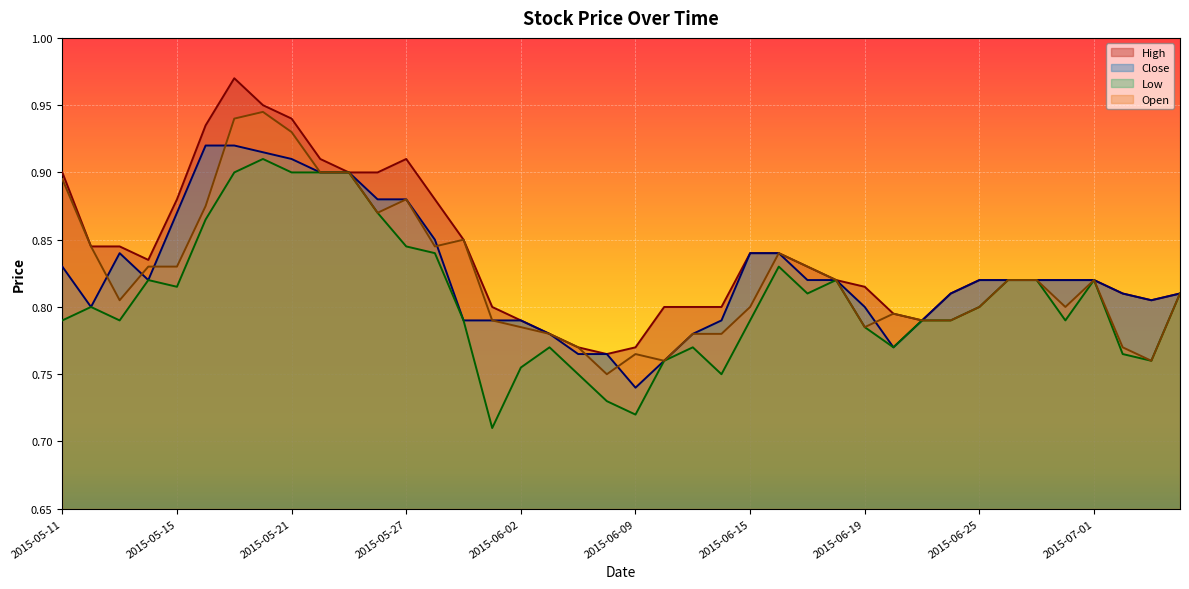

What are all the series names shown in the legend?

High, Close, Low, Open